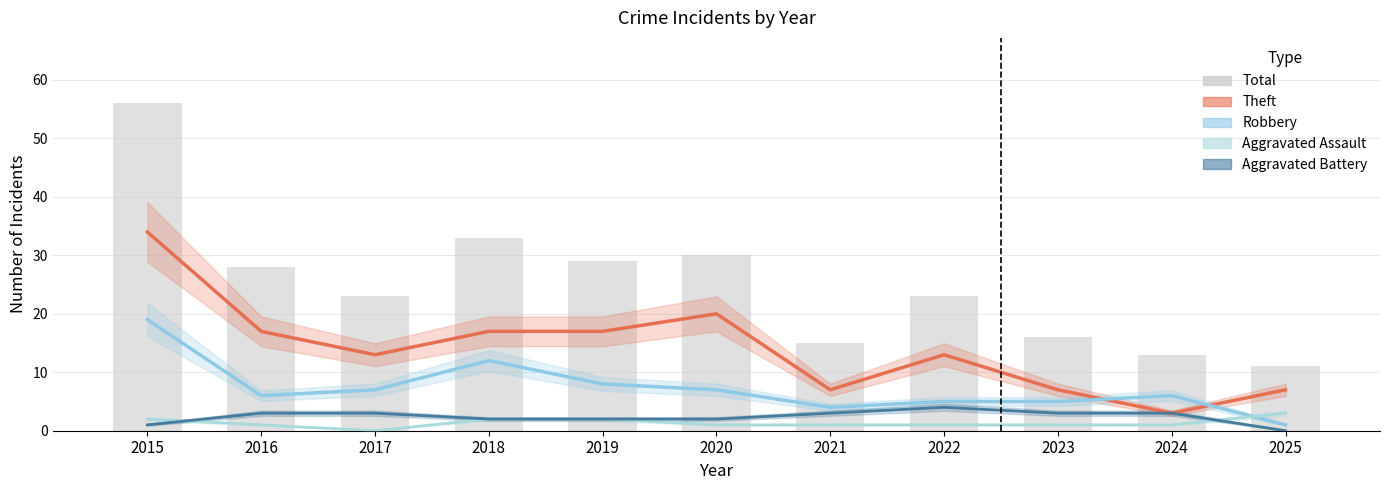

Reading right to left, what are all the values shown in this chart?

11	13	16	23	15	30	29	33	23	28	56